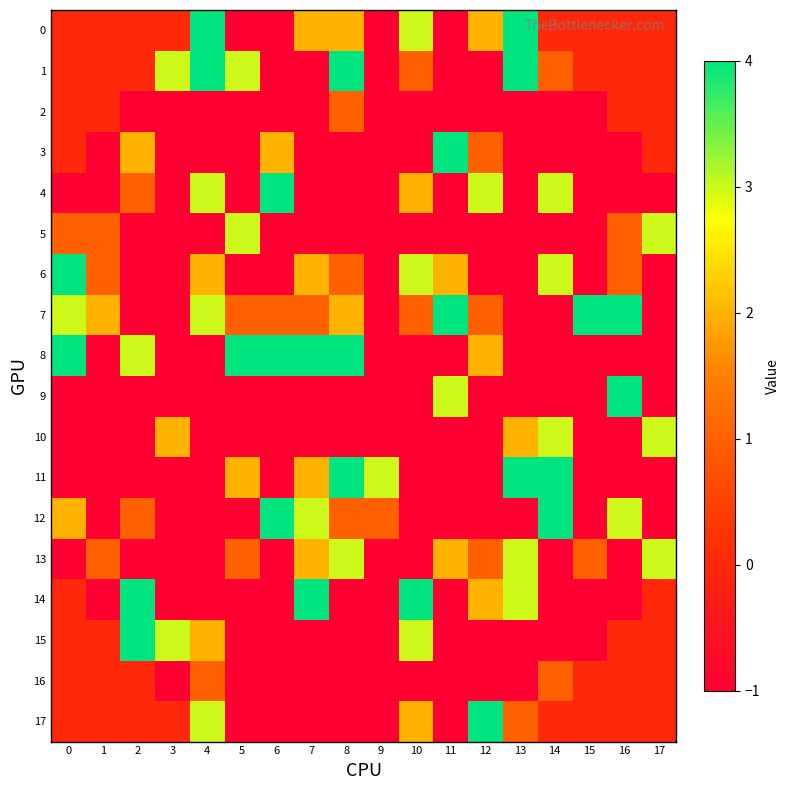

Which series changed the most between 1 and 11?

row_3